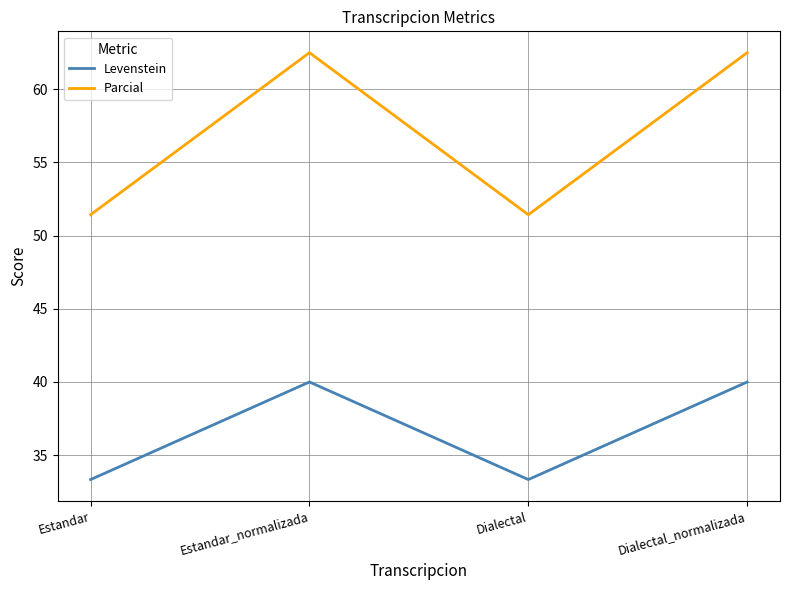

What is the total value across all series at Dialectal?

84.8